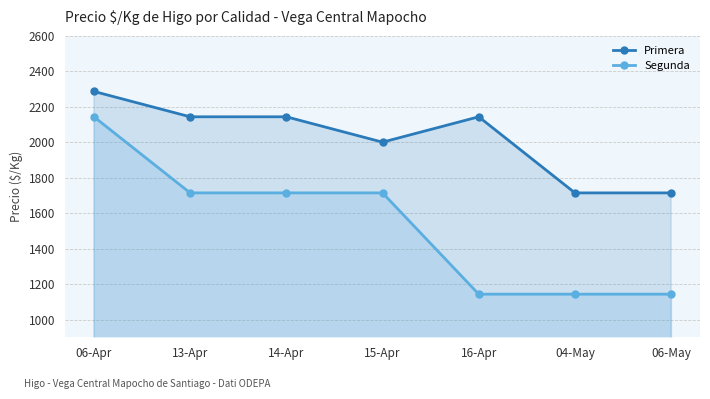

What is the greatest value displayed?

2286